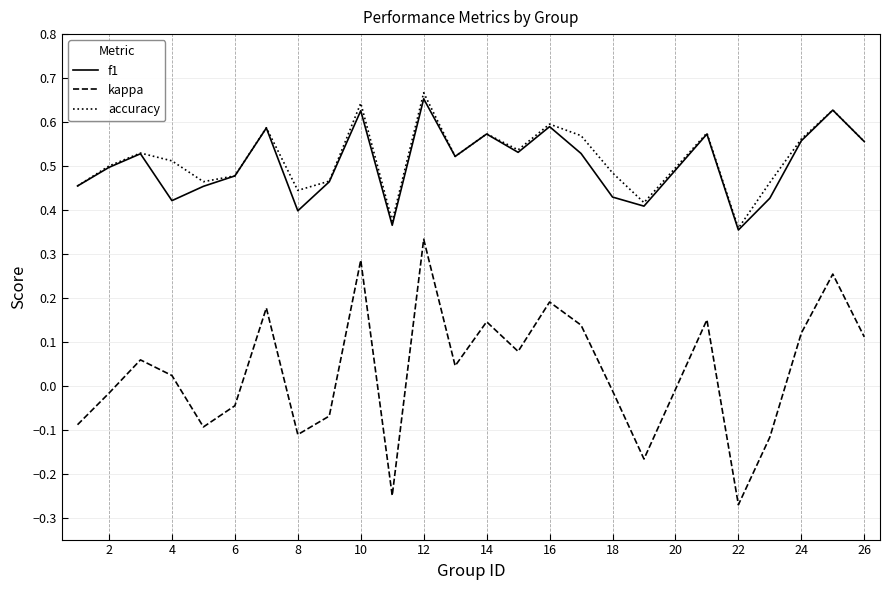

Which series has the widest spread of values?

kappa